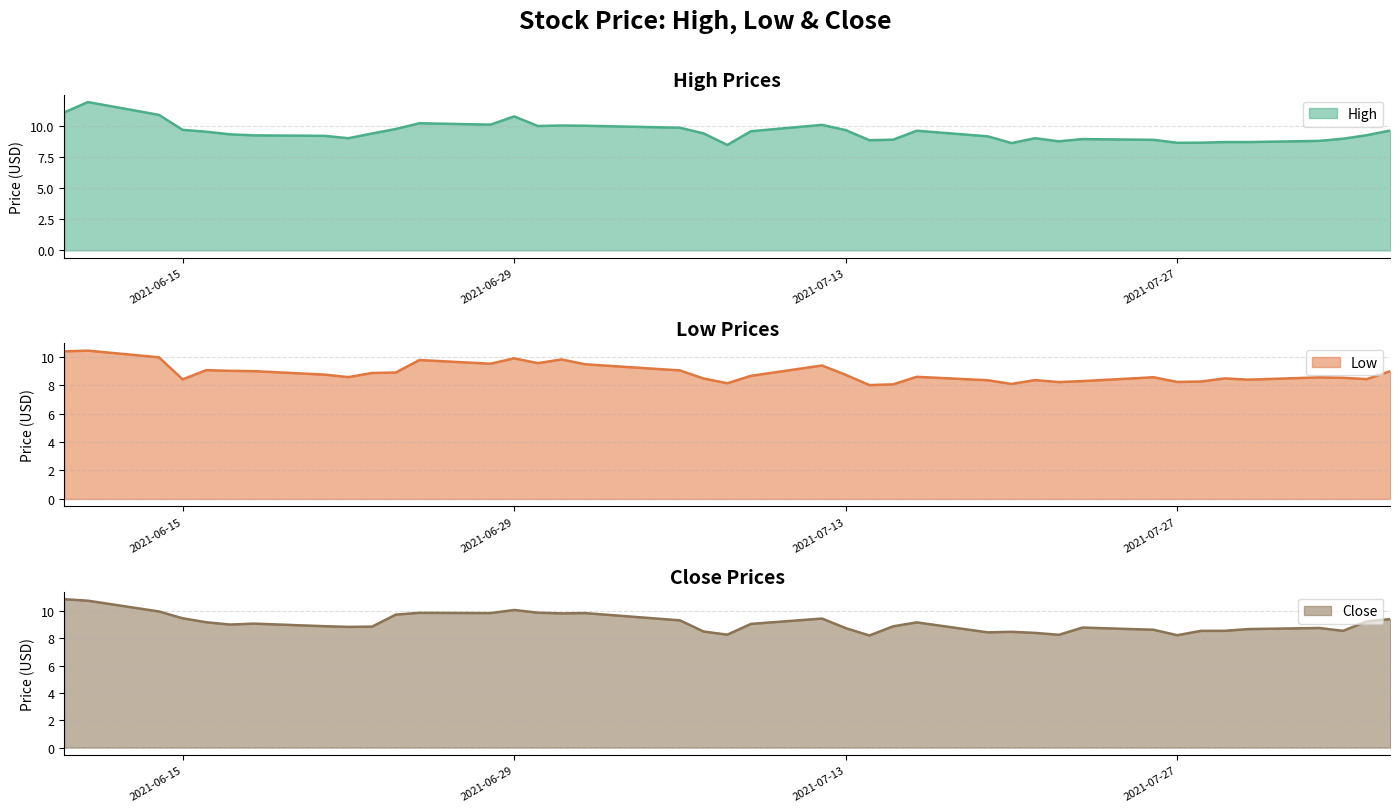

List the series in order of their peak value, highest first.

high, close, low